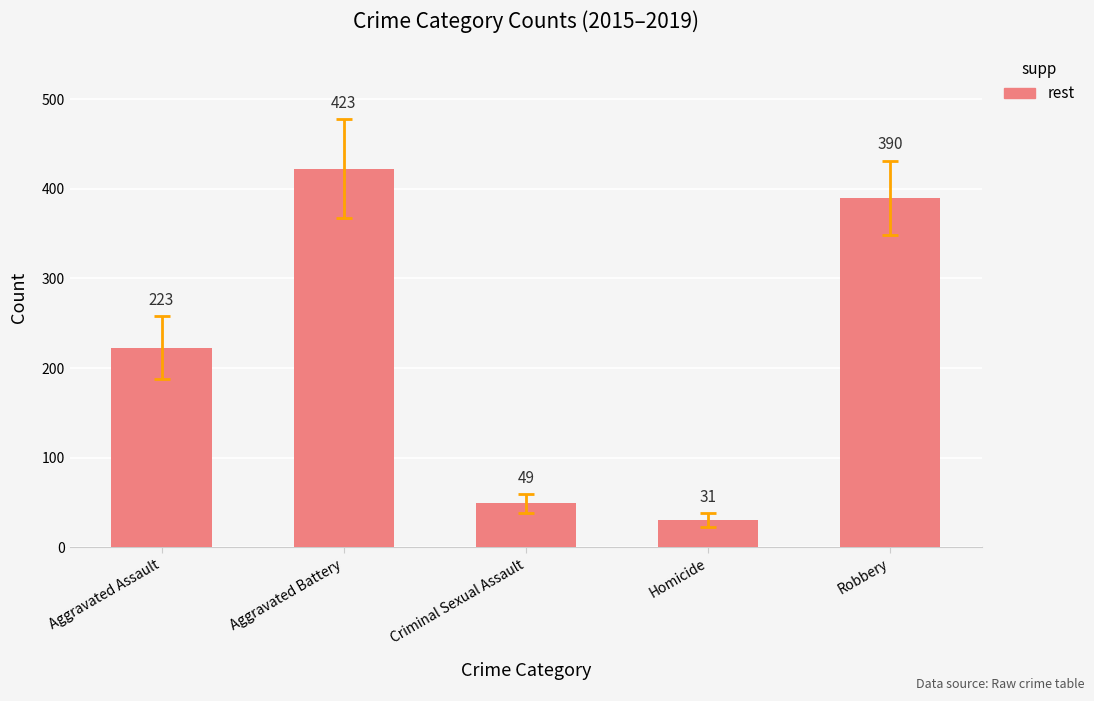

Between Aggravated Assault and Criminal Sexual Assault, which is larger?

Aggravated Assault